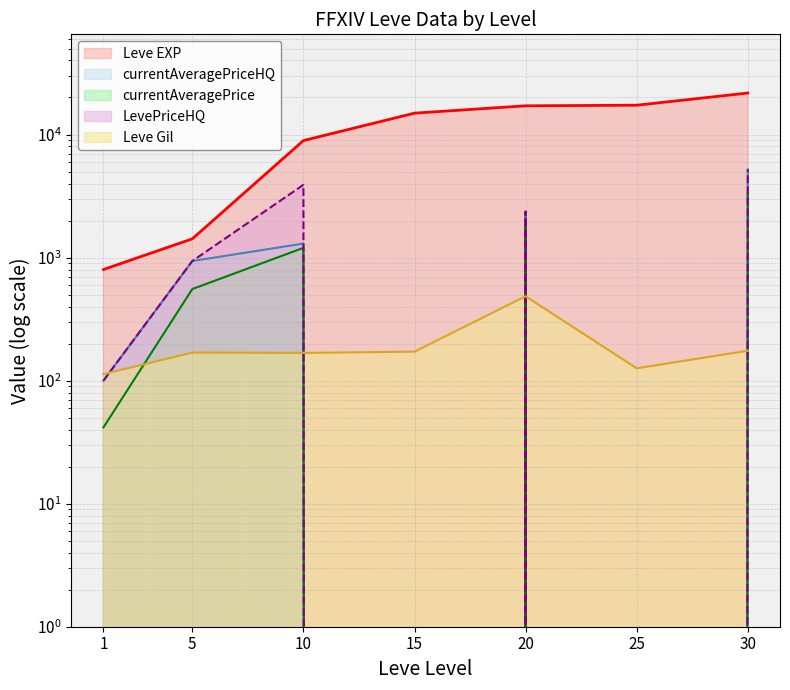

True or false: Leve EXP has more than 1 points higher than both neighbors.

False